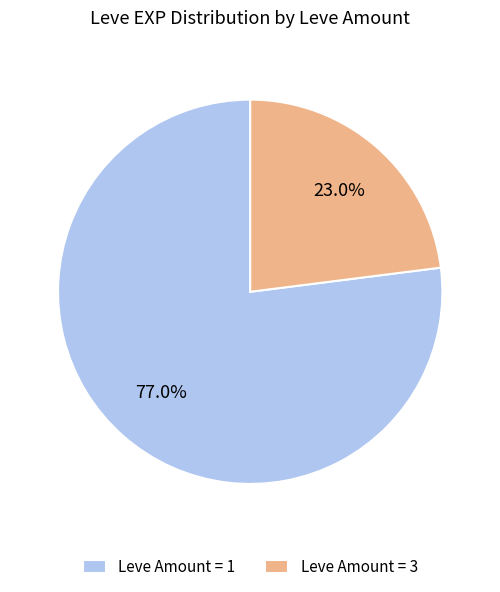

Rank the categories by value from lowest to highest.

Leve Amount = 3, Leve Amount = 1